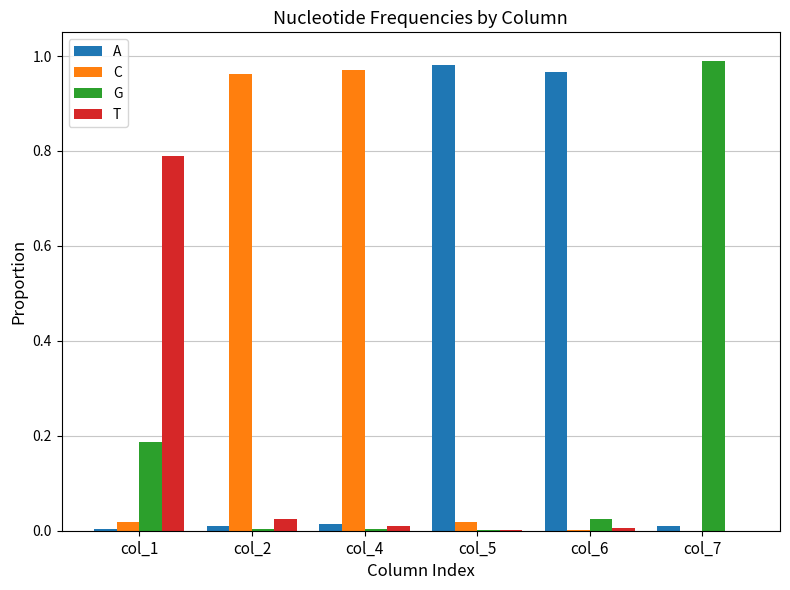

Which series changed the most between col_1 and col_6?

A